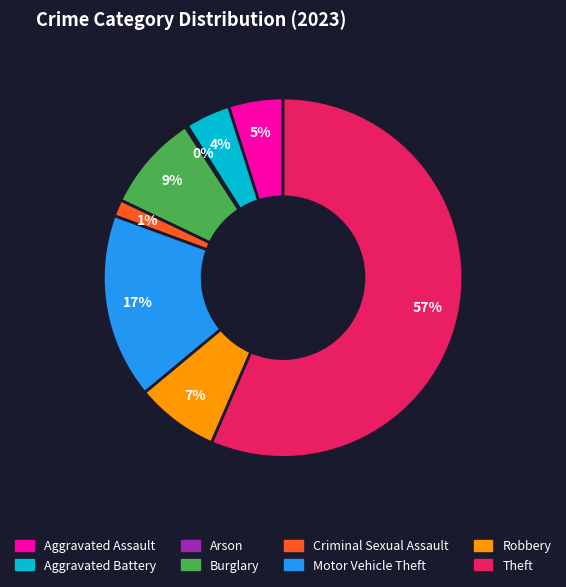

True or false: Motor Vehicle Theft accounts for 24% of the total.

False